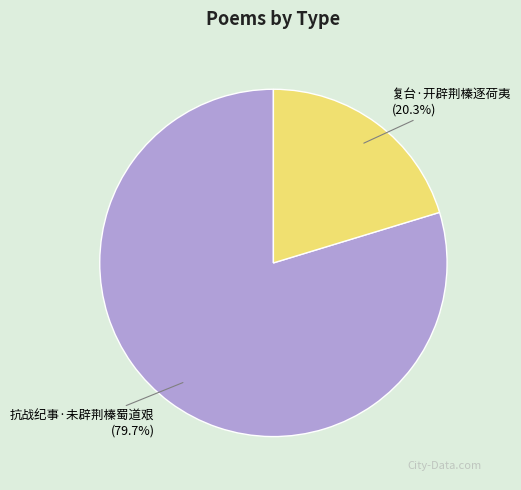

True or false: 抗战纪事·未辟荆榛蜀道艰 accounts for 88% of the total.

False